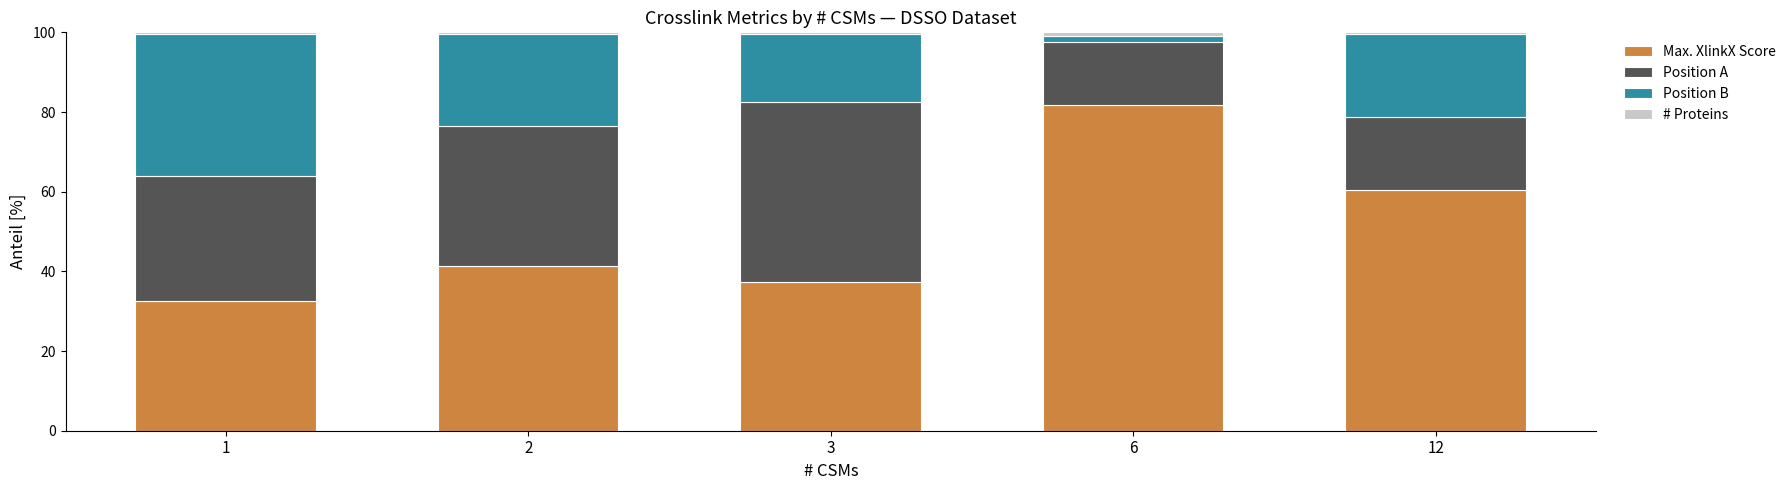

Does the chart contain stacked bars?

Yes